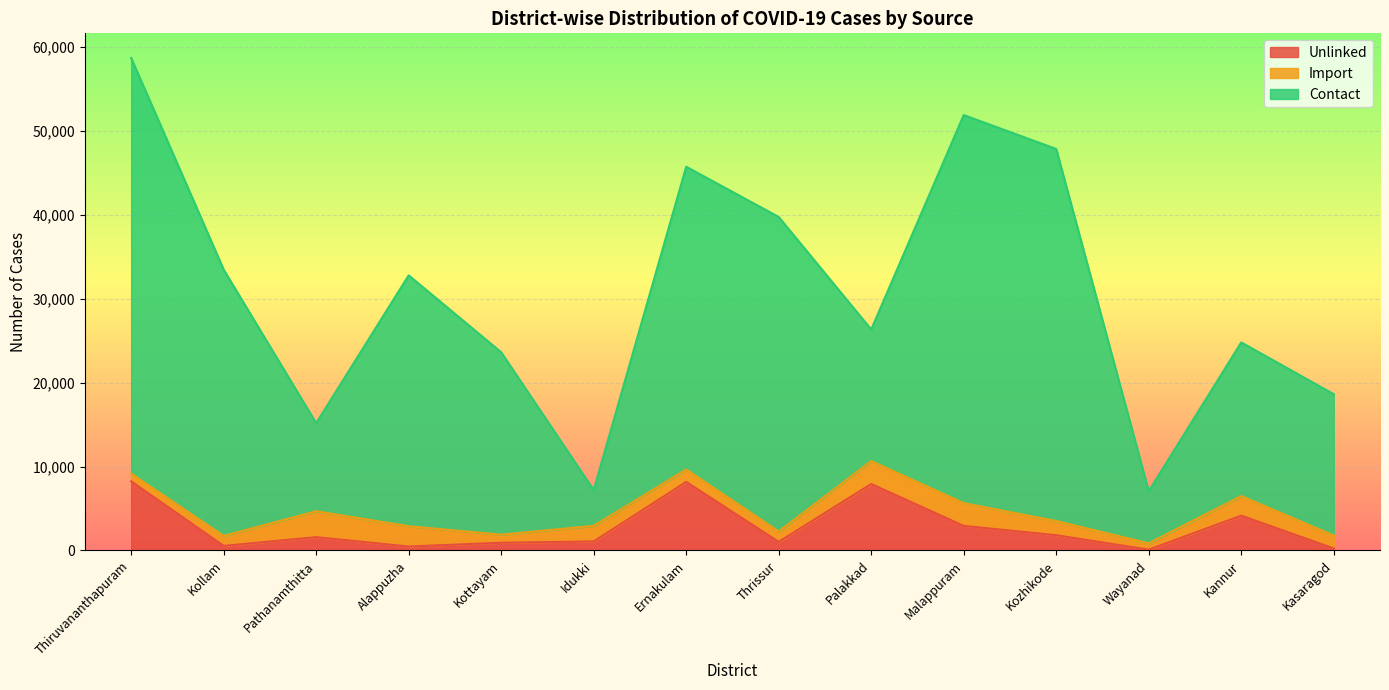

In Unlinked, how many points are lower than both neighbors (excluding endpoints)?

4